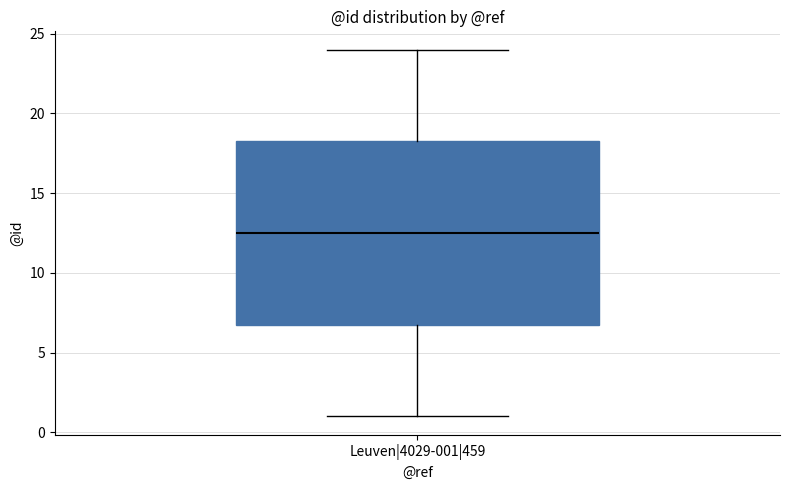

Transcribe this box plot: give where the median line is, the range the box spans, and where the two whiskers end, as read against the y-axis. The values are not printed on the chart, so give them approximately, as read against the axis.

median 12.5, box 7.0 to 18.5, whiskers 1.0 to 24.0